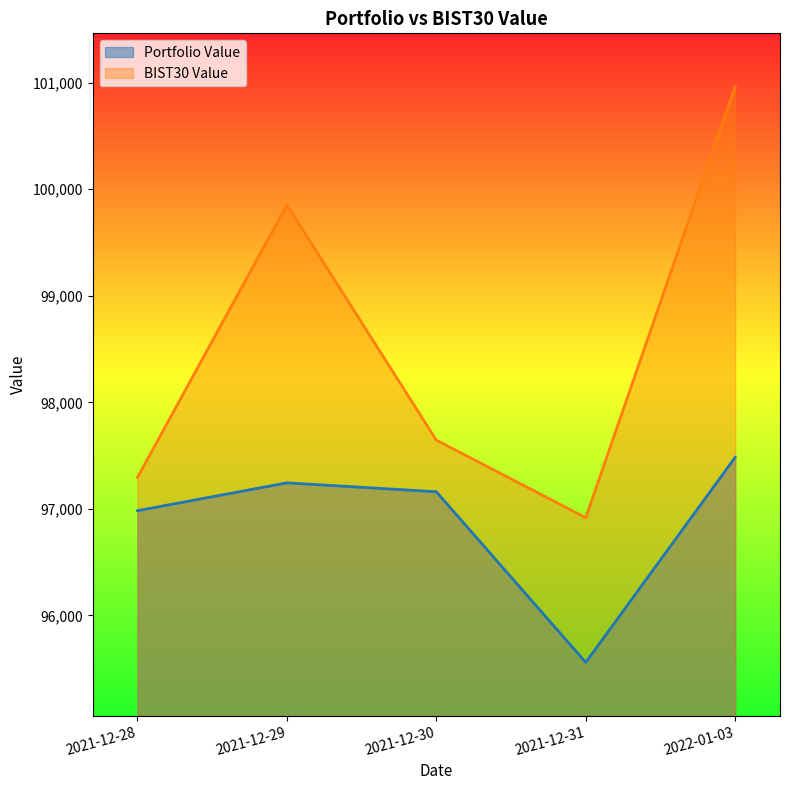

What is the spread (max minus min) of values at 2021-12-28?

312.4